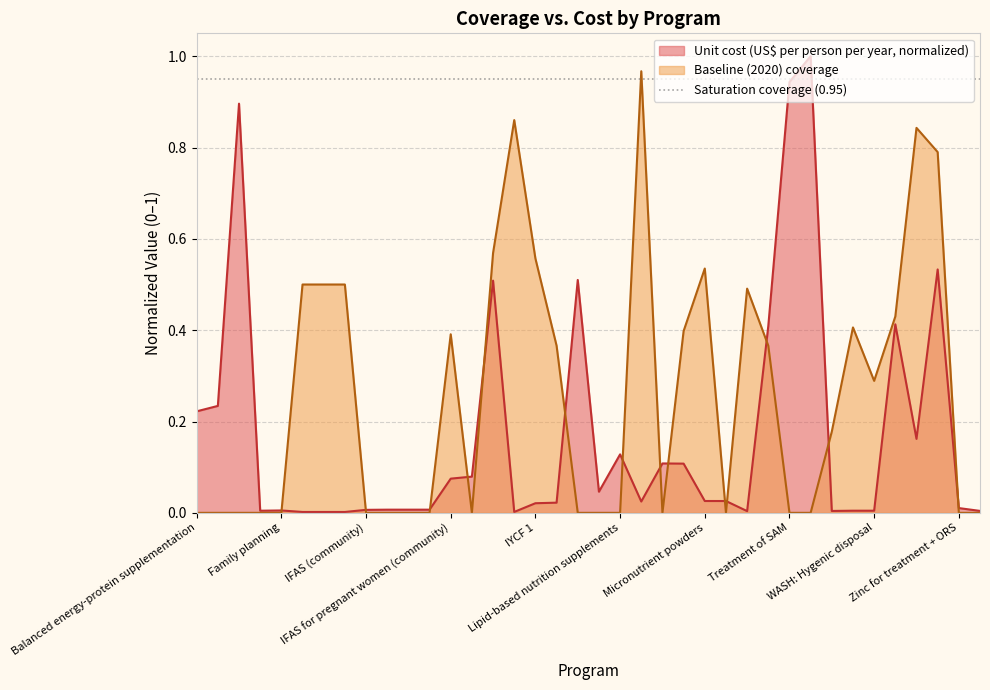

Is the value of Unit cost (US$ per person per year) at Long-lasting insecticide-treated bednets greater than the value of Baseline (2020) coverage at IFAS (school)?

Yes